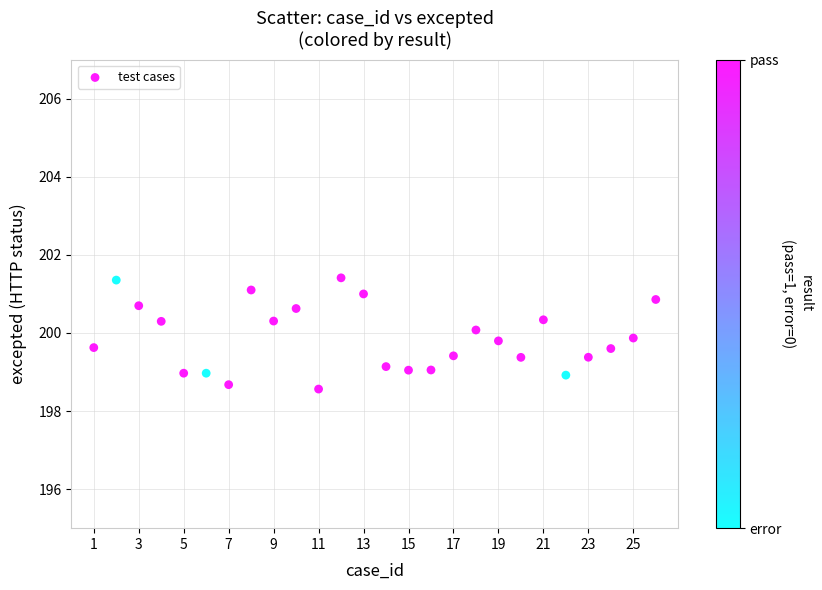

What is the range of Y values (max minus min)?

2.8